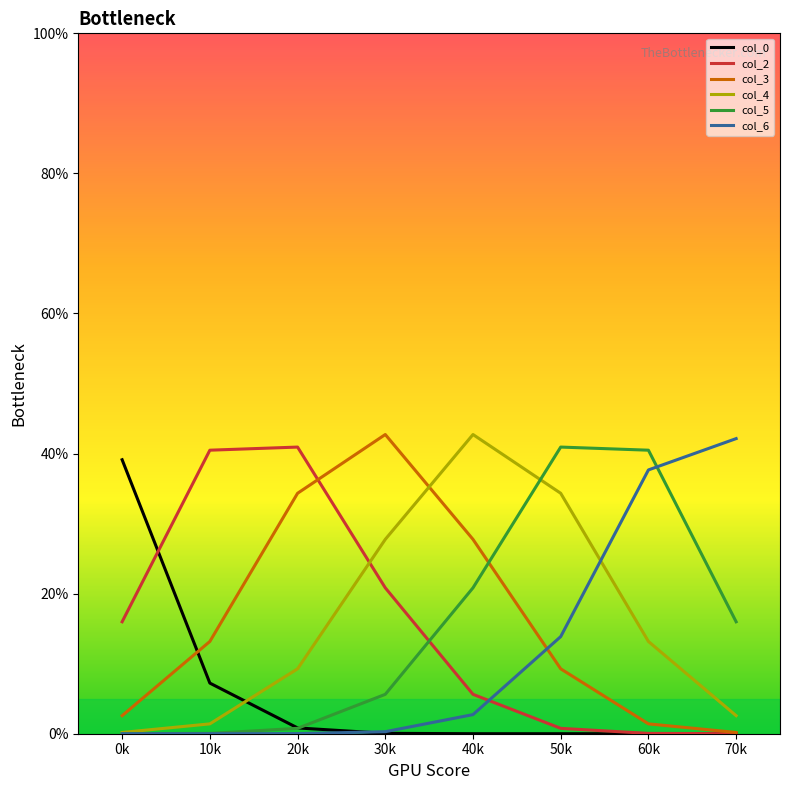

What is the label of the 5th point from the left?

40k